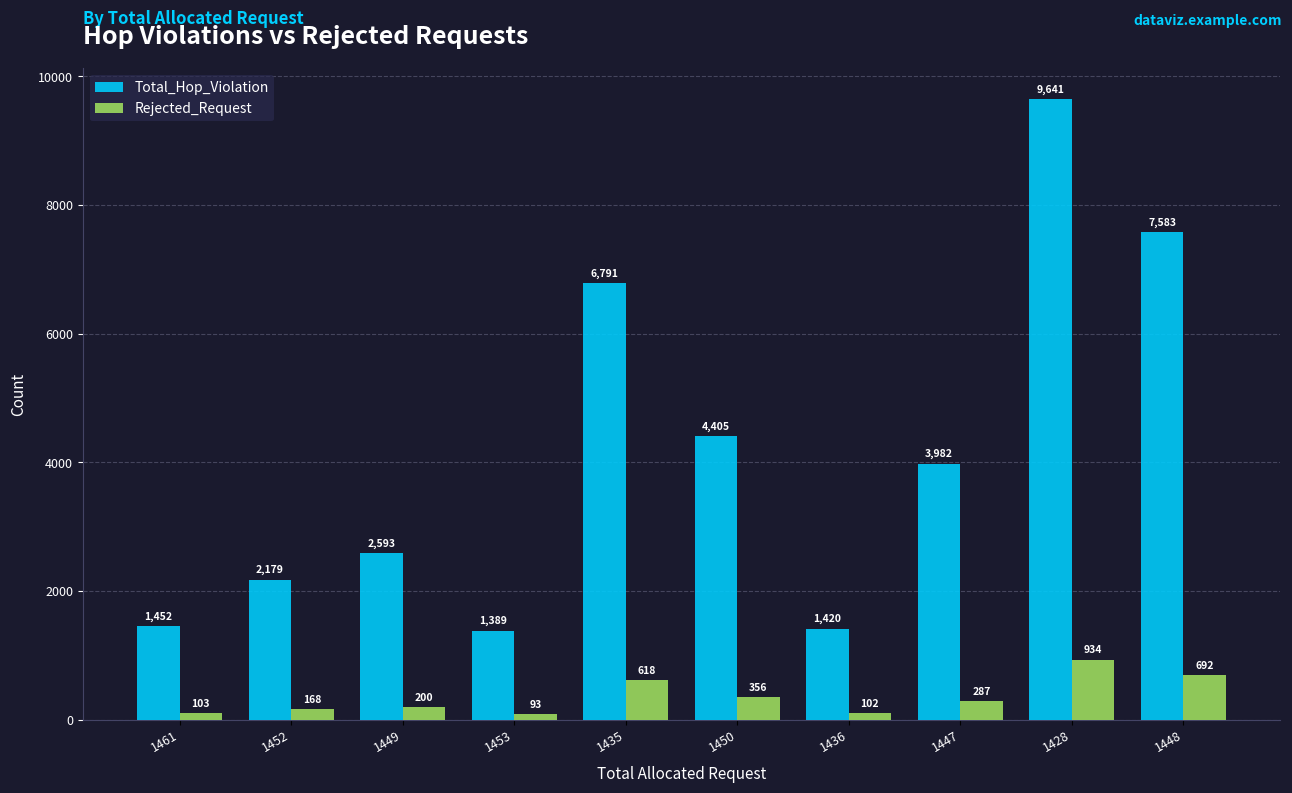

Which series has the largest total across all categories?

Total_Hop_Violation